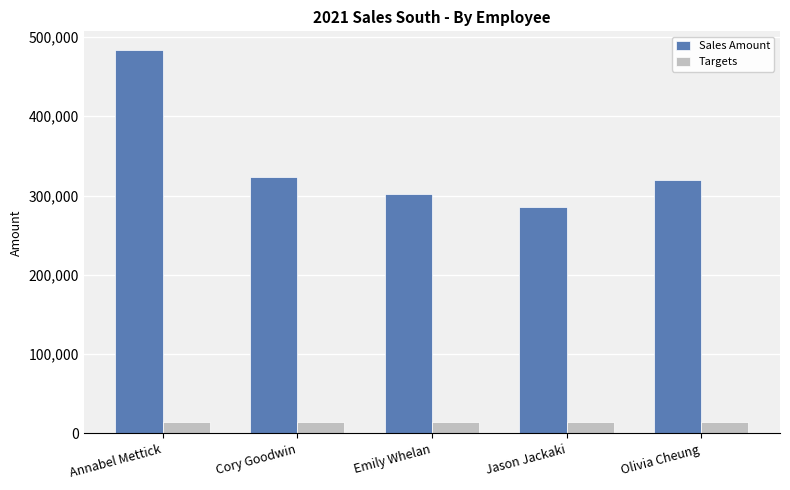

What are all the series names shown in the legend?

Sales Amount, Targets